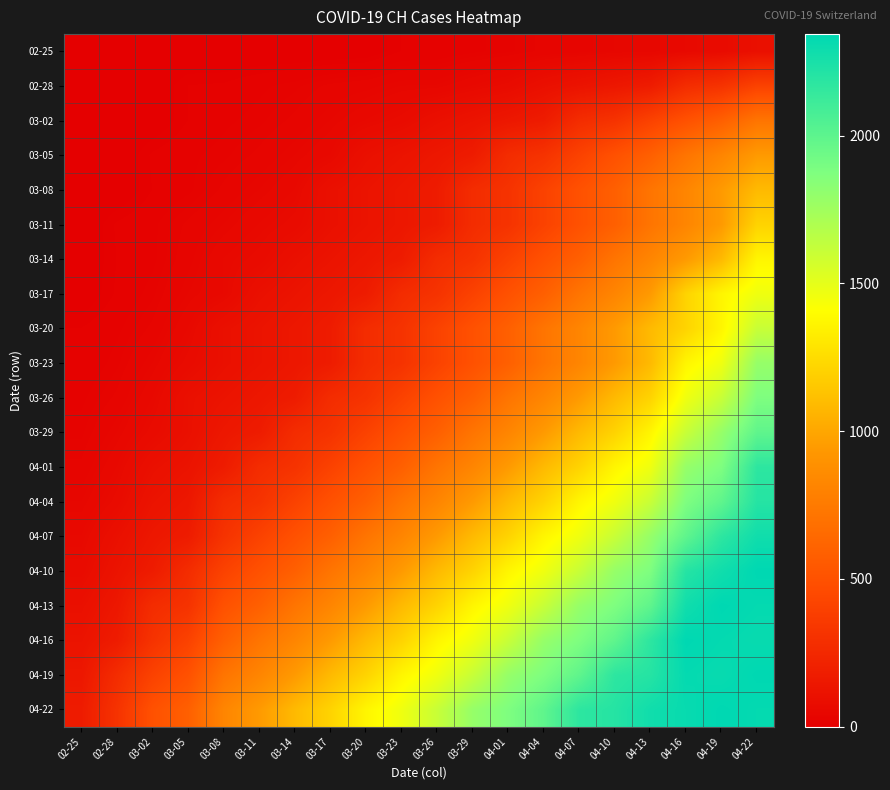

Reading left to right, what are all the values shown in this chart?

02-25: 02-25=0	02-28=0	03-02=0	03-05=0	03-08=0	03-11=0	03-14=0	03-17=1	03-20=2	03-23=14	03-26=15	03-29=21	04-01=26	04-04=34	04-07=38	04-10=46	04-13=47	04-16=60	04-19=73	04-22=101
02-28: 02-25=0	02-28=1	03-02=2	03-05=14	03-08=15	03-11=21	03-14=26	03-17=34	03-20=38	03-23=46	03-26=47	03-29=60	04-01=73	04-04=101	04-07=122	04-10=146	04-13=173	04-16=275	04-19=314	04-22=407
03-02: 02-25=0	02-28=1	03-02=2	03-05=14	03-08=21	03-11=26	03-14=34	03-17=46	03-20=60	03-23=73	03-26=101	03-29=122	04-01=146	04-04=173	04-07=275	04-10=314	04-13=407	04-16=499	04-19=588	04-22=716
03-05: 02-25=0	02-28=1	03-02=15	03-05=21	03-08=26	03-11=34	03-14=46	03-17=60	03-20=101	03-23=122	03-26=146	03-29=173	04-01=275	04-04=314	04-07=407	04-10=499	04-13=588	04-16=716	04-19=819	04-22=944
03-08: 02-25=0	02-28=1	03-02=14	03-05=21	03-08=34	03-11=46	03-14=60	03-17=101	03-20=122	03-23=146	03-26=173	03-29=275	04-01=314	04-04=407	04-07=499	04-10=588	04-13=716	04-16=819	04-19=944	04-22=1090
03-11: 02-25=0	02-28=15	03-02=21	03-05=34	03-08=46	03-11=60	03-14=73	03-17=101	03-20=122	03-23=146	03-26=173	03-29=275	04-01=314	04-04=407	04-07=499	04-10=588	04-13=716	04-16=819	04-19=944	04-22=1207
03-14: 02-25=1	02-28=14	03-02=21	03-05=38	03-08=60	03-11=73	03-14=101	03-17=122	03-20=146	03-23=173	03-26=275	03-29=314	04-01=407	04-04=499	04-07=588	04-10=716	04-13=819	04-16=944	04-19=1090	04-22=1364
03-17: 02-25=2	02-28=15	03-02=26	03-05=46	03-08=60	03-11=101	03-14=122	03-17=146	03-20=173	03-23=275	03-26=314	03-29=407	04-01=499	04-04=588	04-07=716	04-10=819	04-13=944	04-16=1207	04-19=1364	04-22=1462
03-20: 02-25=14	02-28=21	03-02=34	03-05=60	03-08=101	03-11=122	03-14=146	03-17=173	03-20=275	03-23=314	03-26=407	03-29=499	04-01=588	04-04=716	04-07=819	04-10=944	04-13=1090	04-16=1207	04-19=1364	04-22=1608
03-23: 02-25=15	02-28=26	03-02=46	03-05=73	03-08=101	03-11=122	03-14=146	03-17=173	03-20=275	03-23=314	03-26=407	03-29=499	04-01=588	04-04=716	04-07=819	04-10=944	04-13=1090	04-16=1364	04-19=1462	04-22=1789
03-26: 02-25=21	02-28=34	03-02=60	03-05=101	03-08=122	03-11=146	03-14=173	03-17=275	03-20=314	03-23=407	03-26=499	03-29=588	04-01=716	04-04=819	04-07=944	04-10=1090	04-13=1207	04-16=1462	04-19=1608	04-22=1876
03-29: 02-25=26	02-28=46	03-02=73	03-05=101	03-08=146	03-11=173	03-14=275	03-17=314	03-20=407	03-23=499	03-26=588	03-29=716	04-01=819	04-04=944	04-07=1090	04-10=1207	04-13=1364	04-16=1608	04-19=1789	04-22=1990
04-01: 02-25=34	02-28=60	03-02=101	03-05=122	03-08=173	03-11=275	03-14=314	03-17=407	03-20=499	03-23=588	03-26=716	03-29=819	04-01=944	04-04=1090	04-07=1207	04-10=1364	04-13=1462	04-16=1789	04-19=1876	04-22=2174
04-04: 02-25=46	02-28=73	03-02=122	03-05=146	03-08=275	03-11=314	03-14=407	03-17=499	03-20=588	03-23=716	03-26=819	03-29=944	04-01=1090	04-04=1207	04-07=1364	04-10=1462	04-13=1608	04-16=1876	04-19=1990	04-22=2202
04-07: 02-25=60	02-28=101	03-02=146	03-05=173	03-08=314	03-11=407	03-14=499	03-17=588	03-20=716	03-23=819	03-26=944	03-29=1090	04-01=1207	04-04=1364	04-07=1462	04-10=1608	04-13=1789	04-16=1990	04-19=2174	04-22=2280
04-10: 02-25=73	02-28=122	03-02=173	03-05=275	03-08=407	03-11=499	03-14=588	03-17=716	03-20=819	03-23=944	03-26=1090	03-29=1207	04-01=1364	04-04=1462	04-07=1608	04-10=1789	04-13=1876	04-16=2202	04-19=2280	04-22=2343
04-13: 02-25=101	02-28=146	03-02=275	03-05=314	03-08=499	03-11=588	03-14=716	03-17=819	03-20=944	03-23=1090	03-26=1207	03-29=1364	04-01=1462	04-04=1608	04-07=1789	04-10=1876	04-13=1990	04-16=2280	04-19=2343	04-22=2324
04-16: 02-25=122	02-28=173	03-02=314	03-05=407	03-08=588	03-11=716	03-14=819	03-17=944	03-20=1090	03-23=1207	03-26=1364	03-29=1462	04-01=1608	04-04=1789	04-07=1876	04-10=1990	04-13=2174	04-16=2343	04-19=2324	04-22=2311
04-19: 02-25=146	02-28=275	03-02=407	03-05=499	03-08=716	03-11=819	03-14=944	03-17=1090	03-20=1207	03-23=1364	03-26=1462	03-29=1608	04-01=1789	04-04=1876	04-07=1990	04-10=2174	04-13=2202	04-16=2324	04-19=2311	04-22=2343
04-22: 02-25=173	02-28=314	03-02=499	03-05=588	03-08=819	03-11=944	03-14=1090	03-17=1207	03-20=1364	03-23=1462	03-26=1608	03-29=1789	04-01=1876	04-04=1990	04-07=2174	04-10=2202	04-13=2280	04-16=2311	04-19=2343	04-22=2324